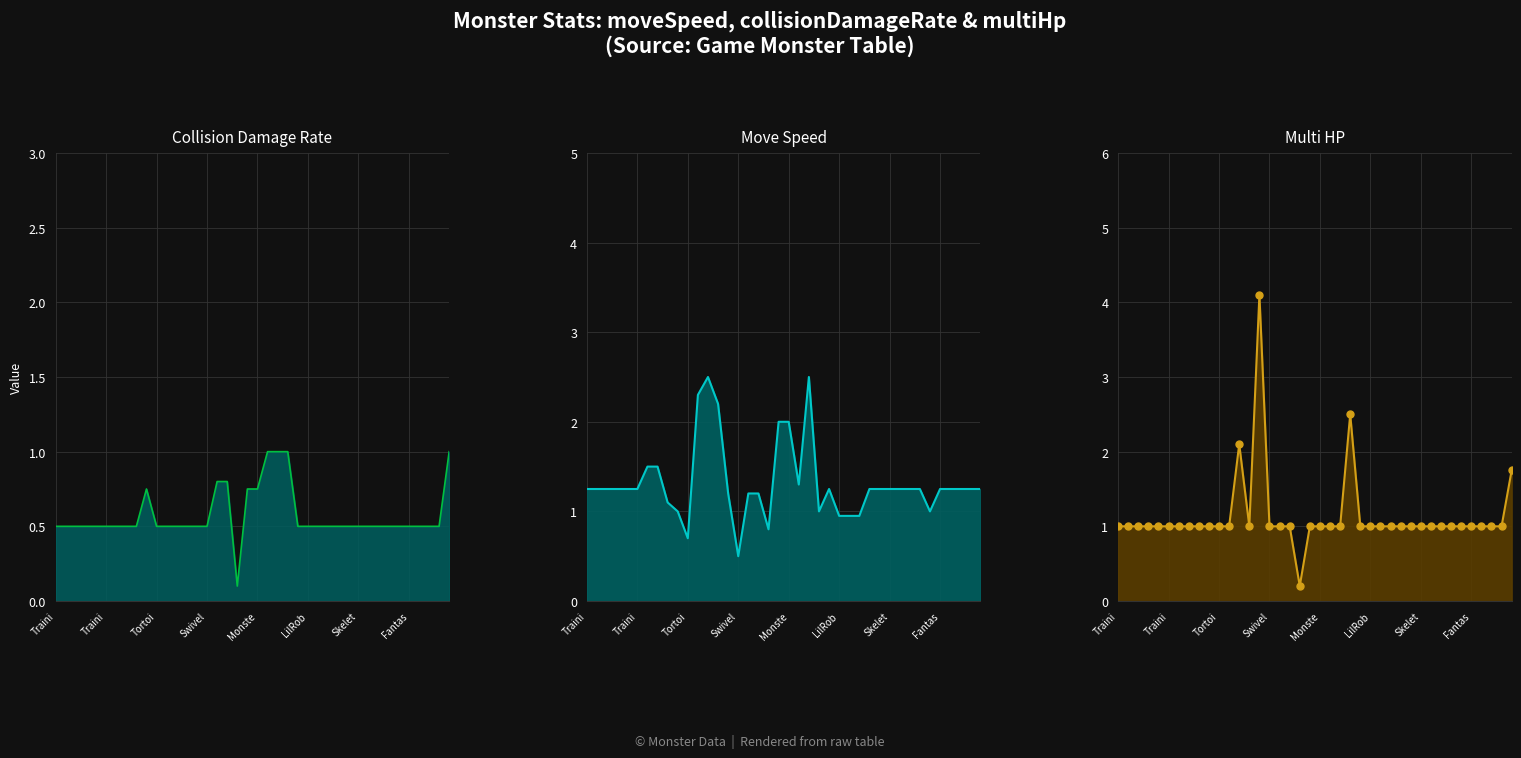

Which series has the largest total across all categories?

moveSpeed